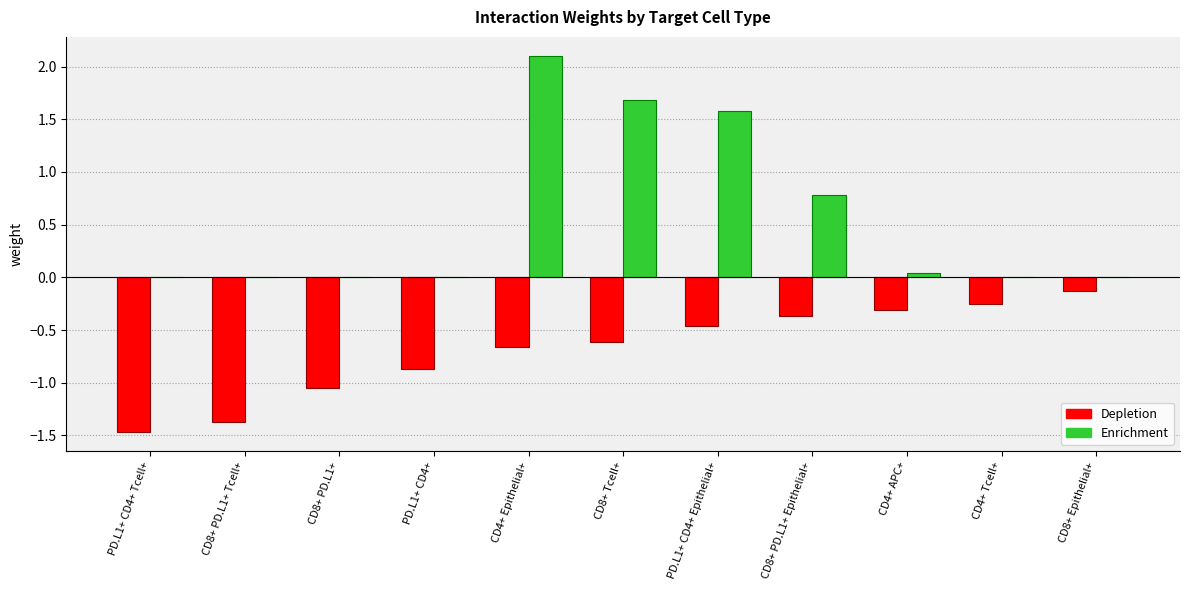

Between PD.L1+ CD4+ Tcell+ and CD8+ PD.L1+ Epithelial+, which series saw the biggest shift?

Depletion